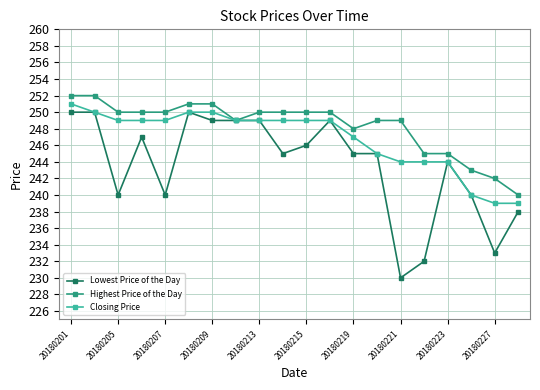

Which series has the largest range (max minus min)?

Lowest Price of the Day